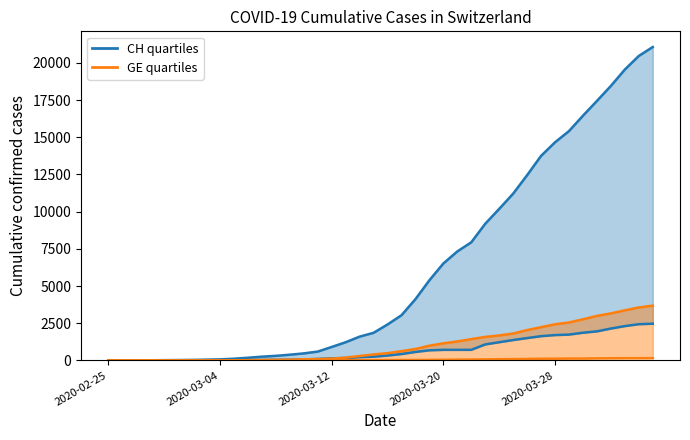

What is the difference between the maximum and minimum values in the GE series?

3683